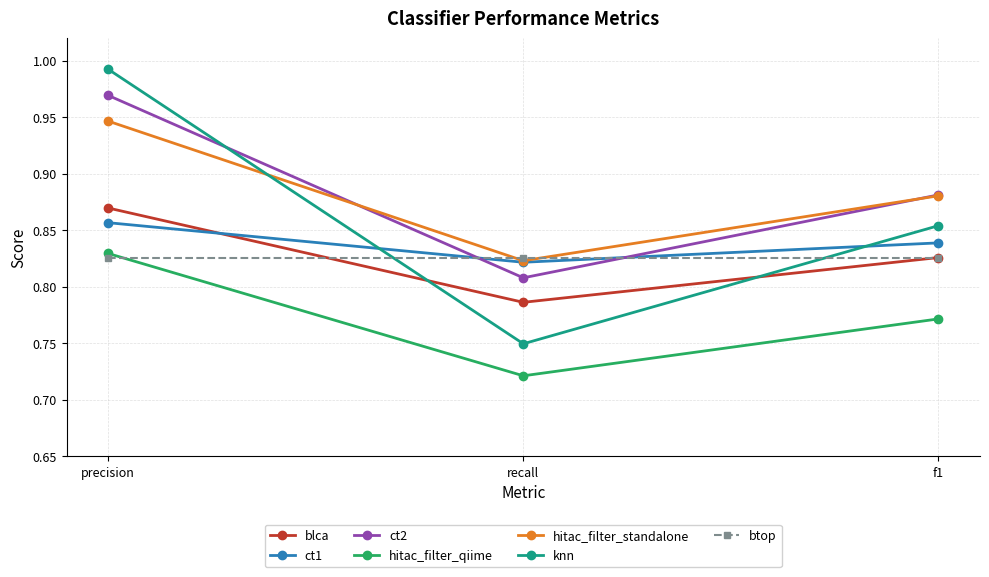

Which category has the lowest value across all series?

recall